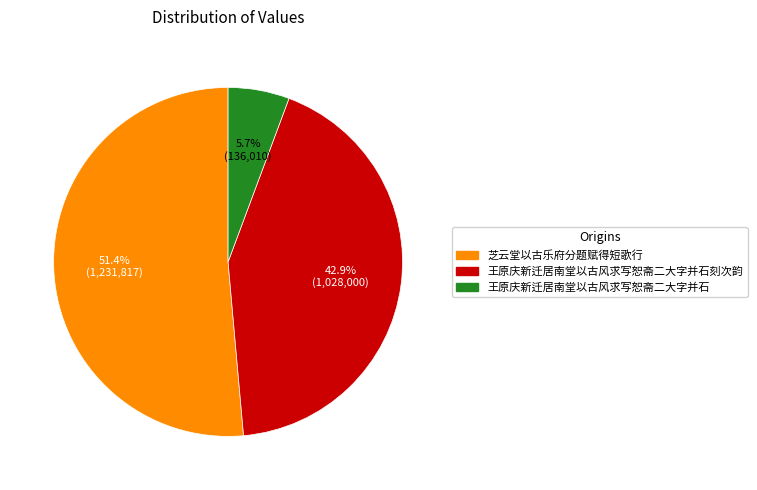

Approximately how many times larger is the value at 芝云堂以古乐府分题赋得短歌行 compared to 王原庆新迁居南堂以古风求写恕斋二大字并石刻次韵?

1.2